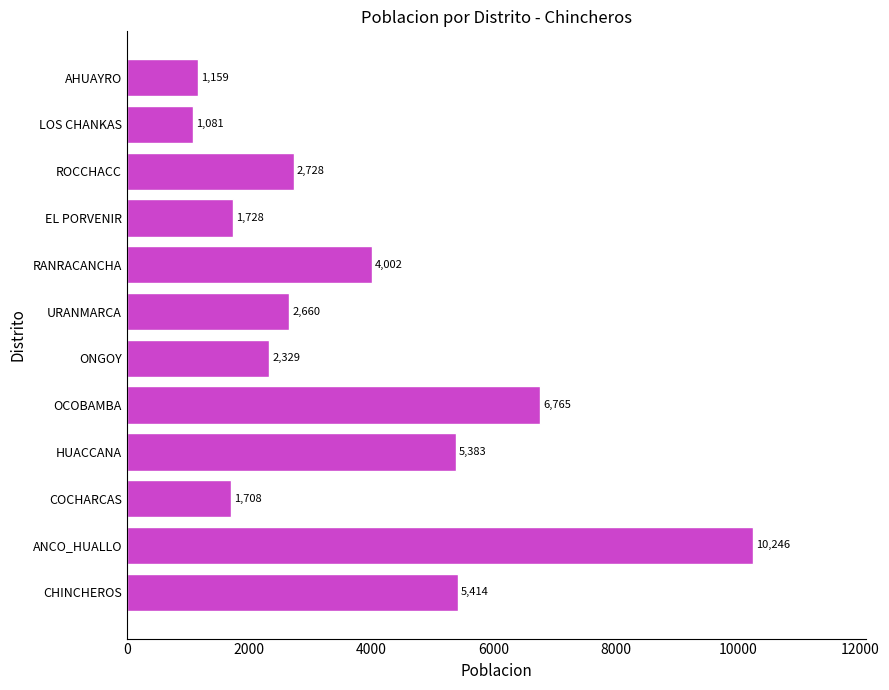

Reading top to bottom, what are all the values shown in this chart?

AHUAYRO=1159	LOS CHANKAS=1081	ROCCHACC=2728	EL PORVENIR=1728	RANRACANCHA=4002	URANMARCA=2660	ONGOY=2329	OCOBAMBA=6765	HUACCANA=5383	COCHARCAS=1708	ANCO_HUALLO=10246	CHINCHEROS=5414